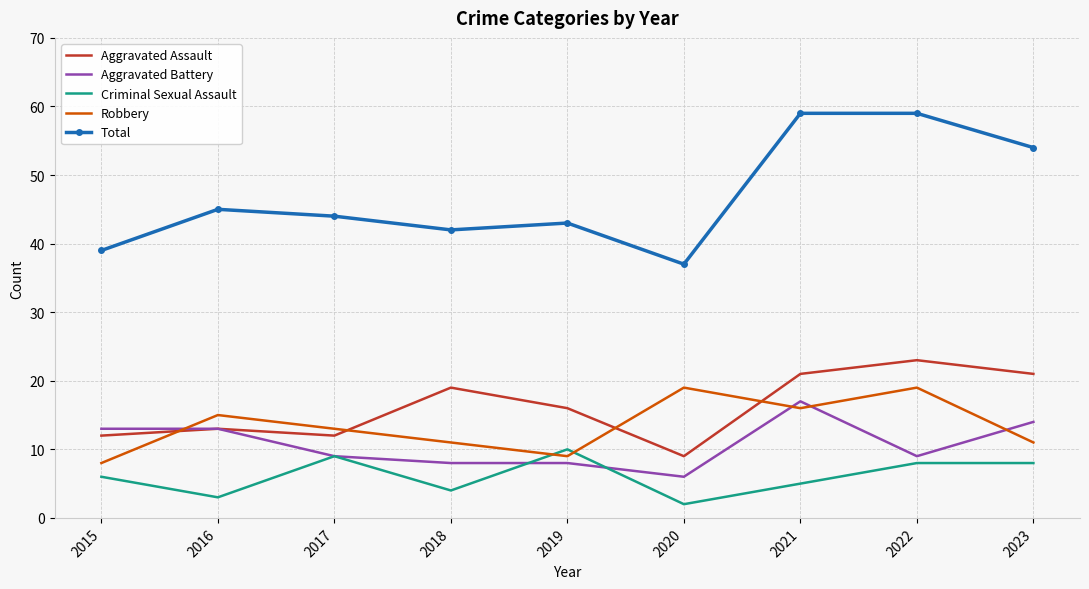

Where is the first local maximum for Total?

2016